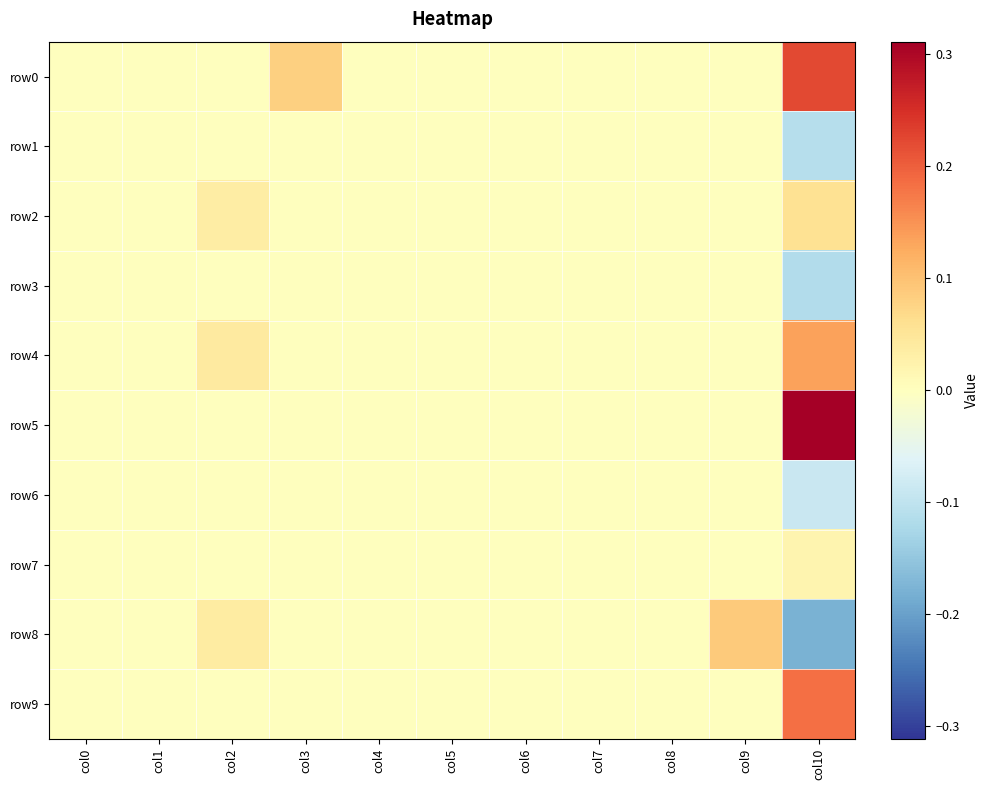

Which series has the widest spread of values?

row5